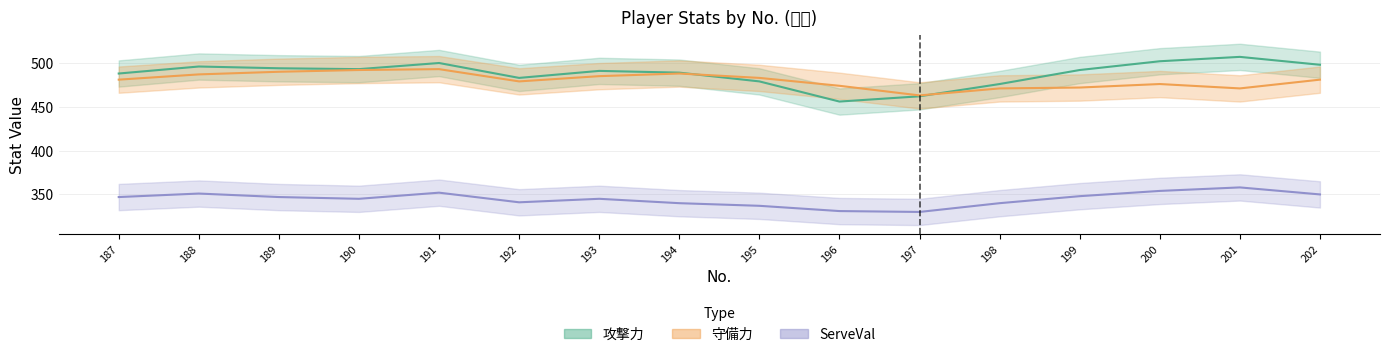

True or false: 守備力 has more than 2 points higher than both neighbors.

True